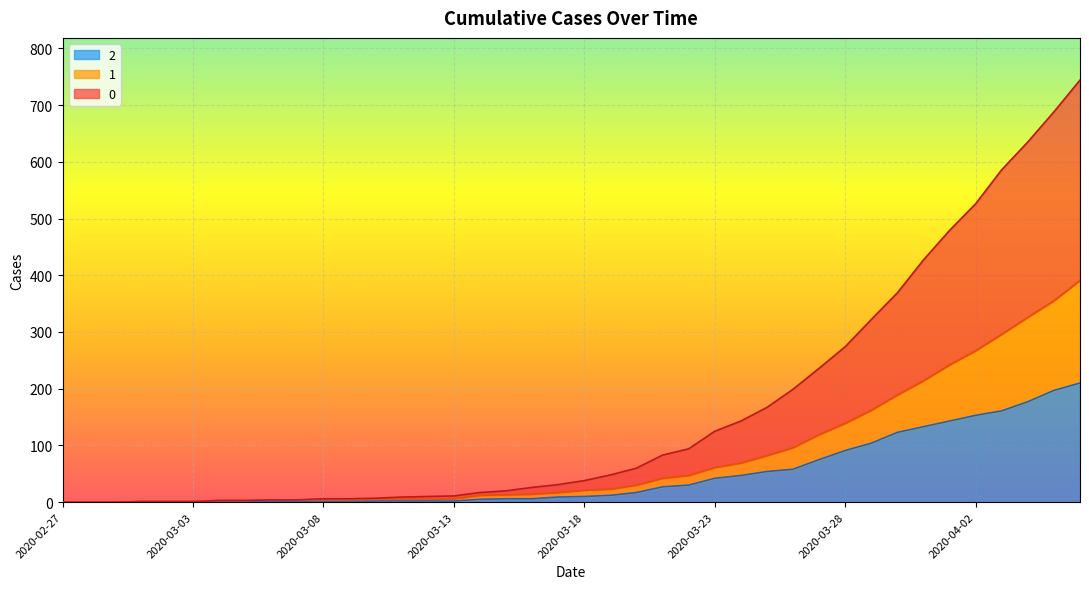

Reading right to left, extract all data points from this chart.

0: 744	688	635	586	526	479	427	369	322	274	236	199	167	143	125	94	83	60	48	38	31	26	20	17	11	10	9	7	6	6	4	4	3	3	1	1	1	0	0	0
1: 391	355	326	296	267	242	214	189	162	139	119	96	82	69	61	47	42	30	23	21	17	14	13	12	6	5	5	5	4	4	4	4	3	3	1	1	1	0	0	0
2: 210	197	177	161	153	143	133	123	104	91	75	58	54	47	42	30	27	17	12	10	9	6	6	5	2	2	2	2	1	1	1	2	1	1	1	1	1	0	0	0